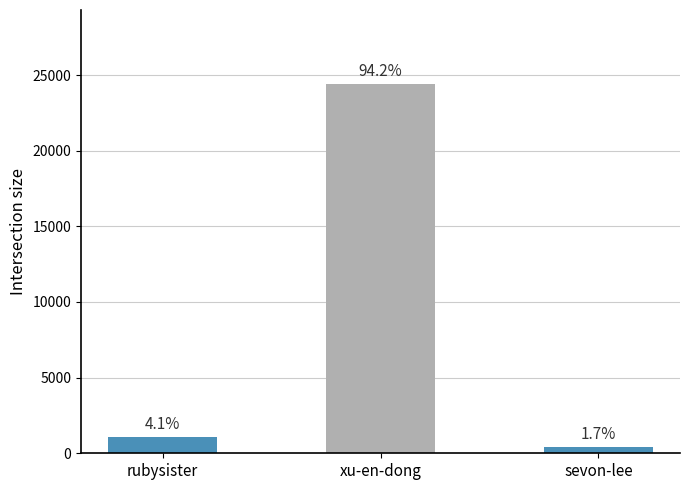

What is the label of the 2nd bar from the right?

xu-en-dong